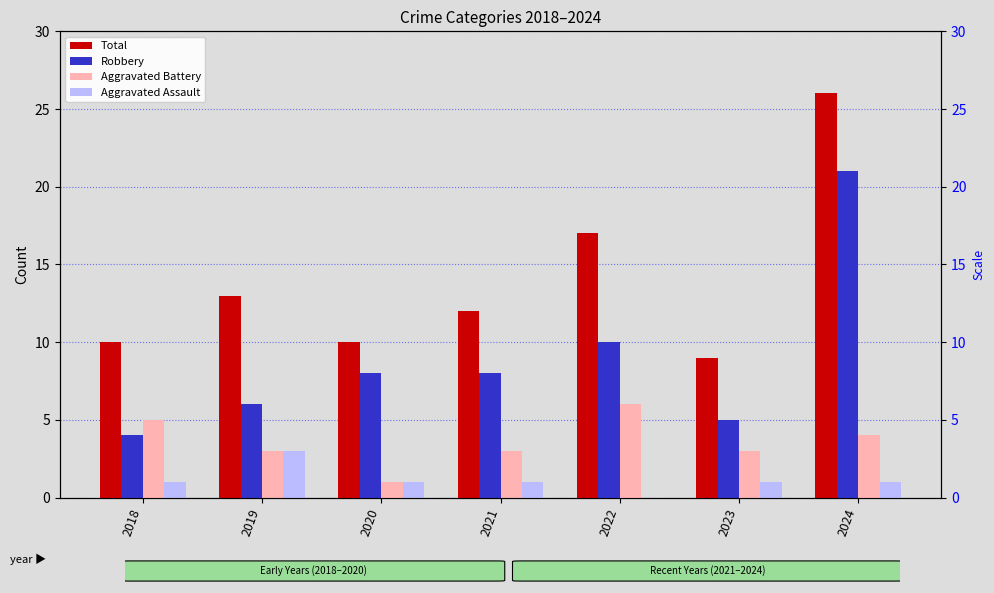

What is the difference between the maximum and minimum values in the Robbery series?

17